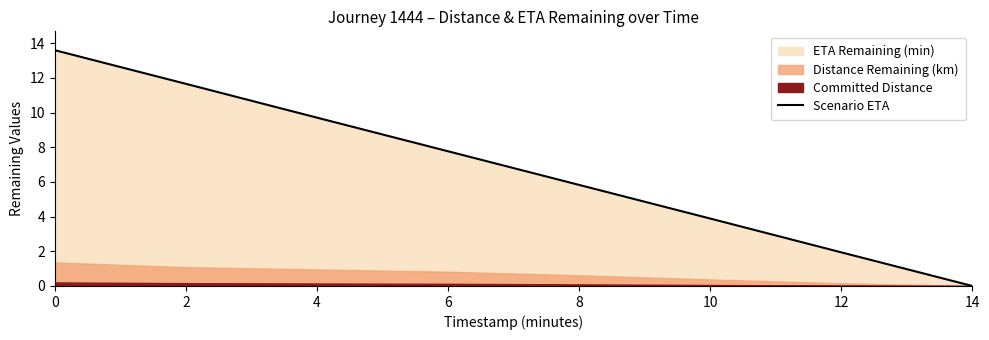

Approximately how many times larger is the value at 4 compared to 8?

1.7